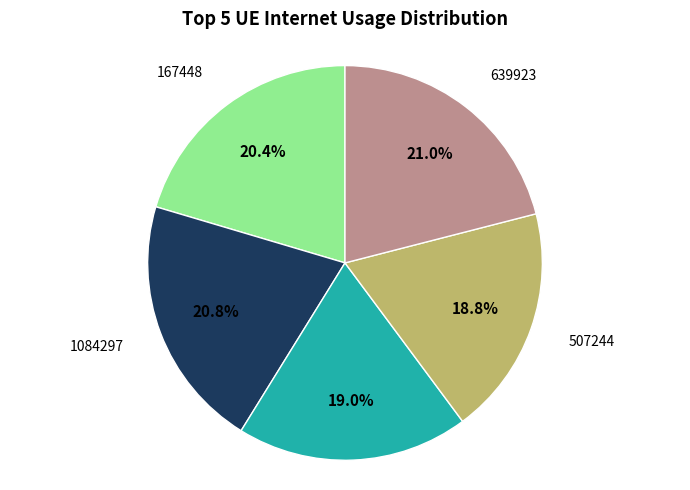

Count the number of slices in the pie.

5